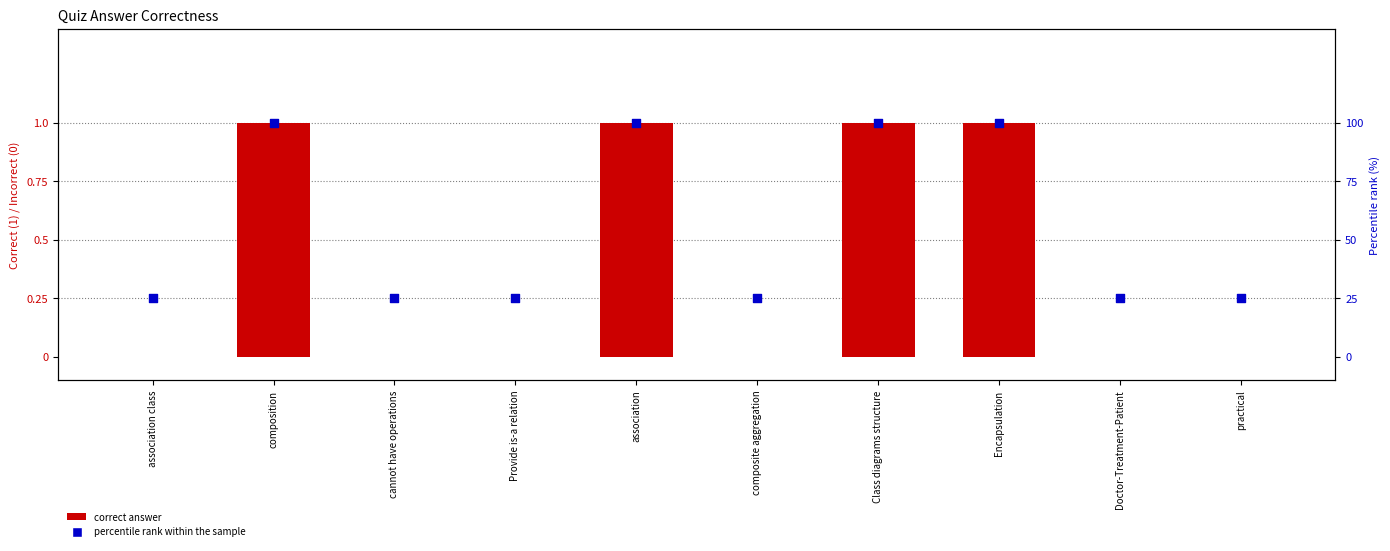

Which series contains the highest Y value?

percentile rank within the sample